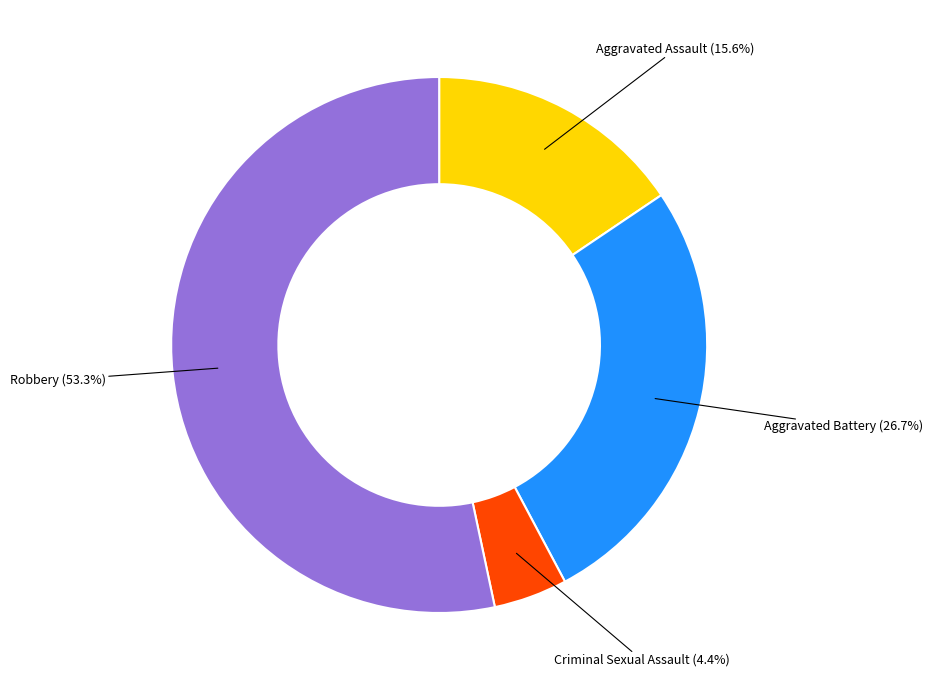

Is there a majority slice in this chart?

Yes